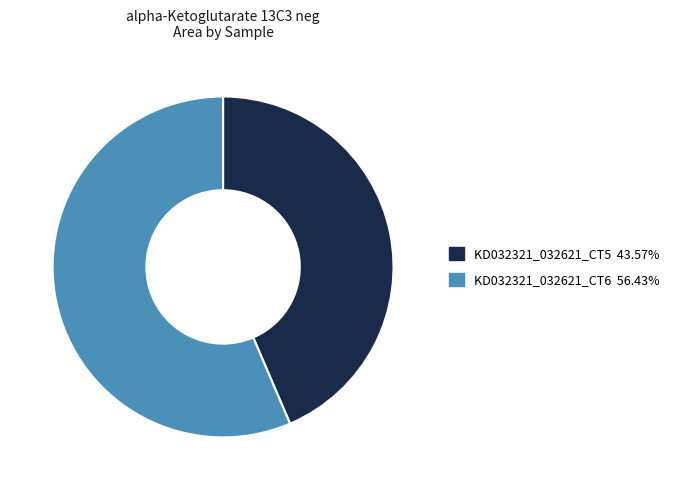

Do KD032321_032621_CT5 and KD032321_032621_CT6 together represent more than half of the pie?

Yes